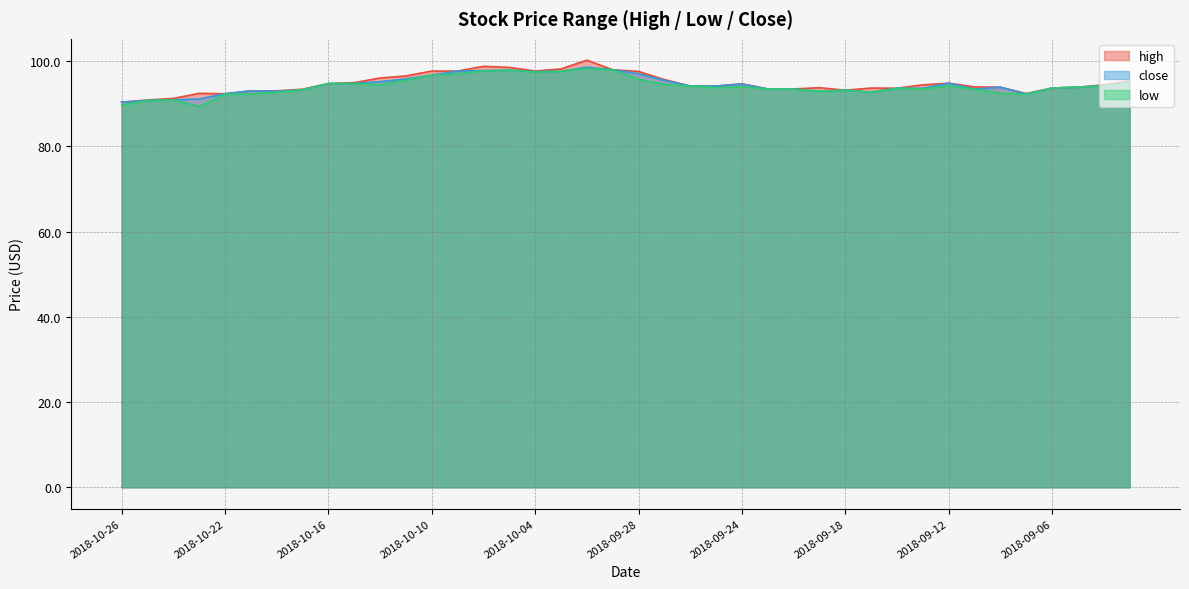

True or false: low has more than 2 interior local peaks.

True